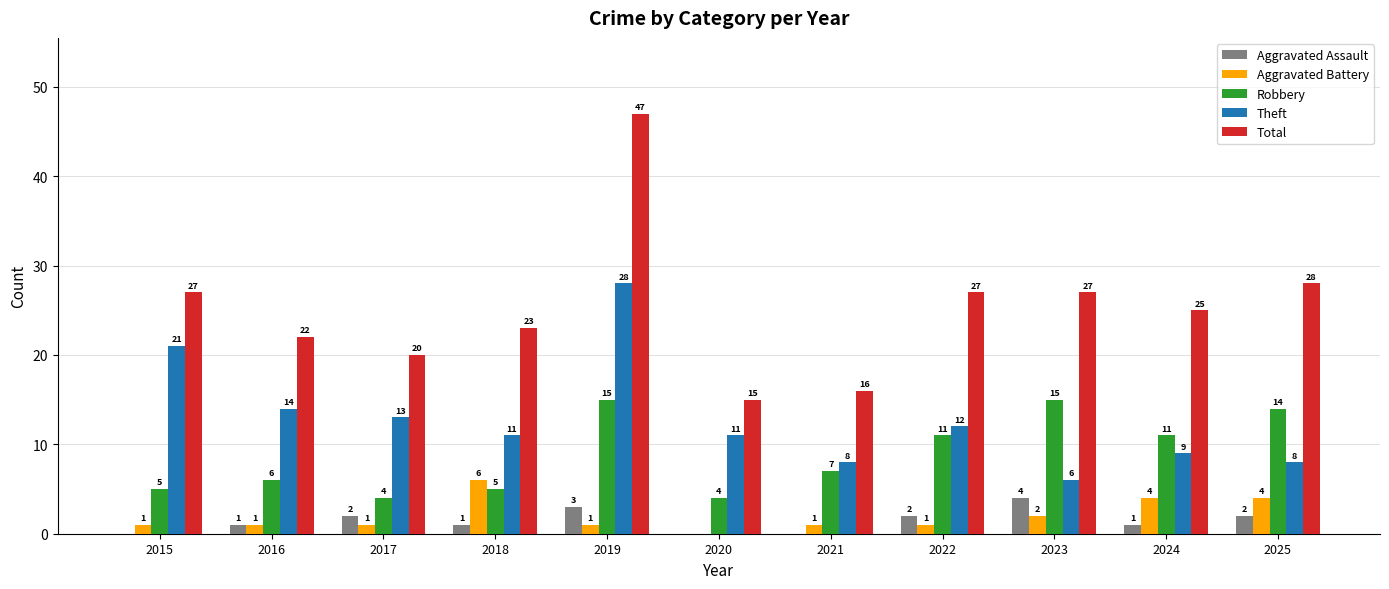

True or false: Theft has a value of 14 at 2015.

False